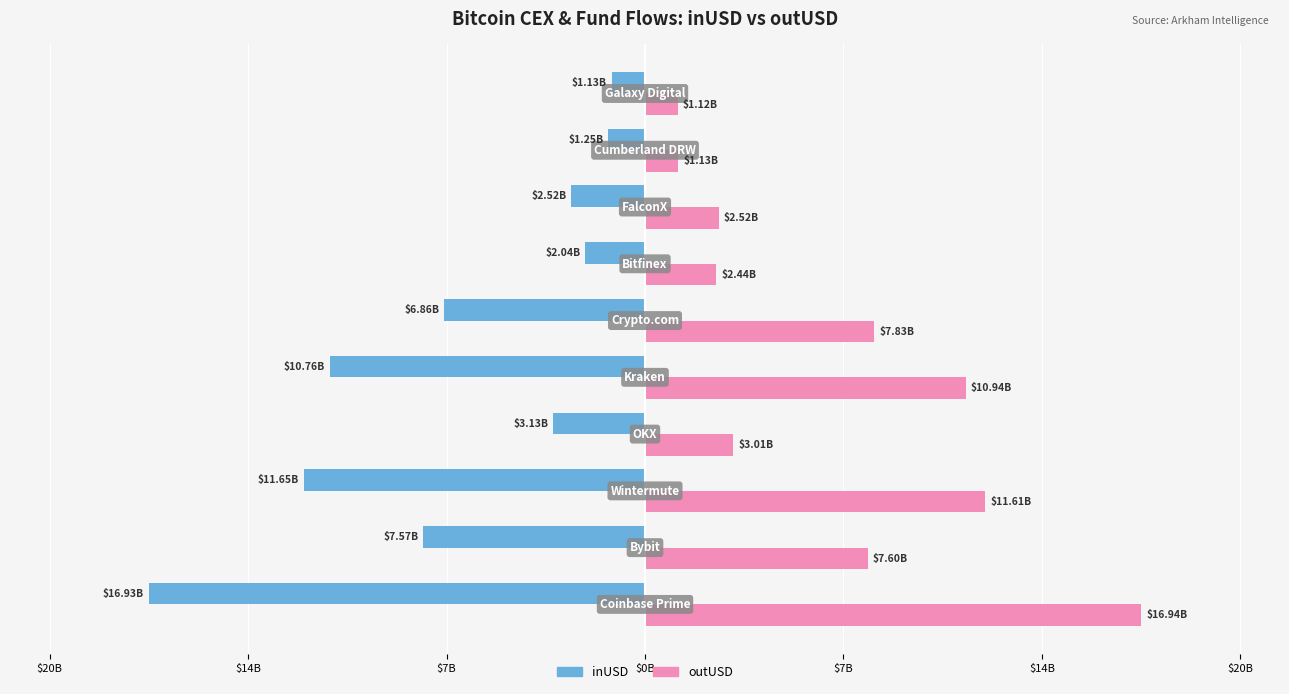

What are all the series names shown in the legend?

inUSD, outUSD